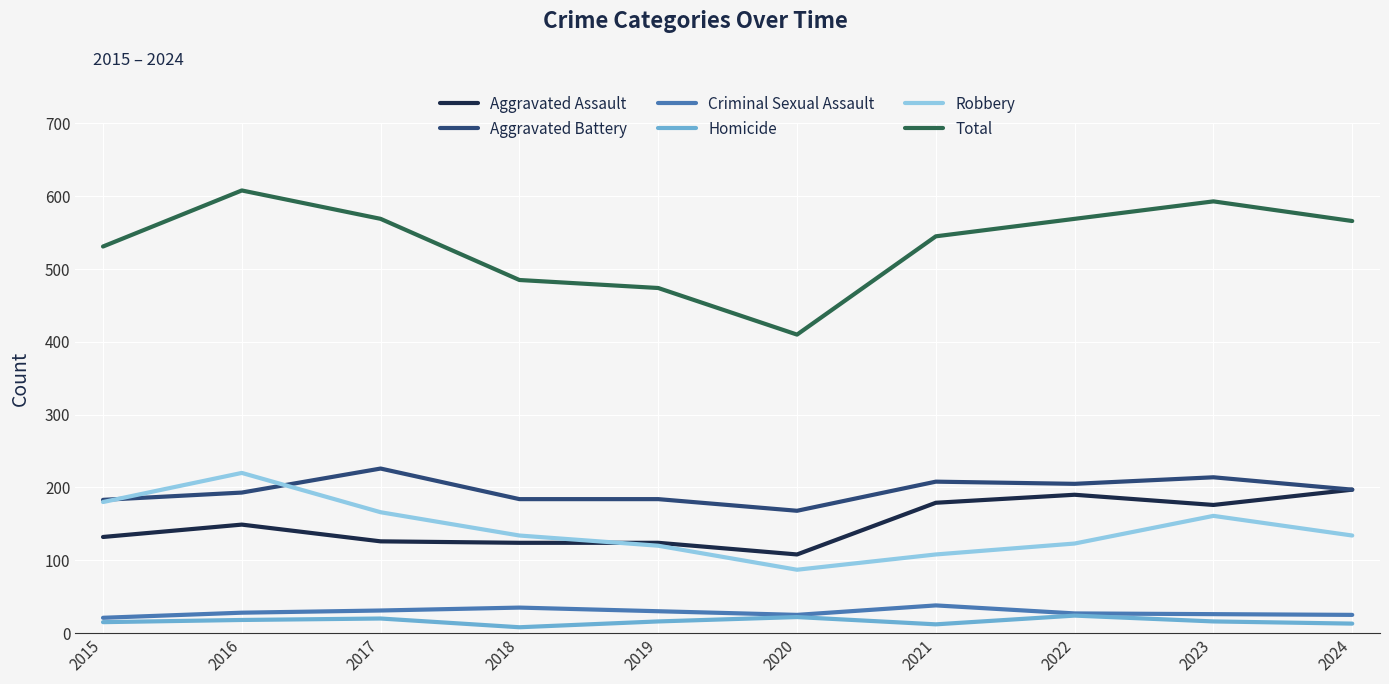

What is the spread (max minus min) of values at 2019?

458